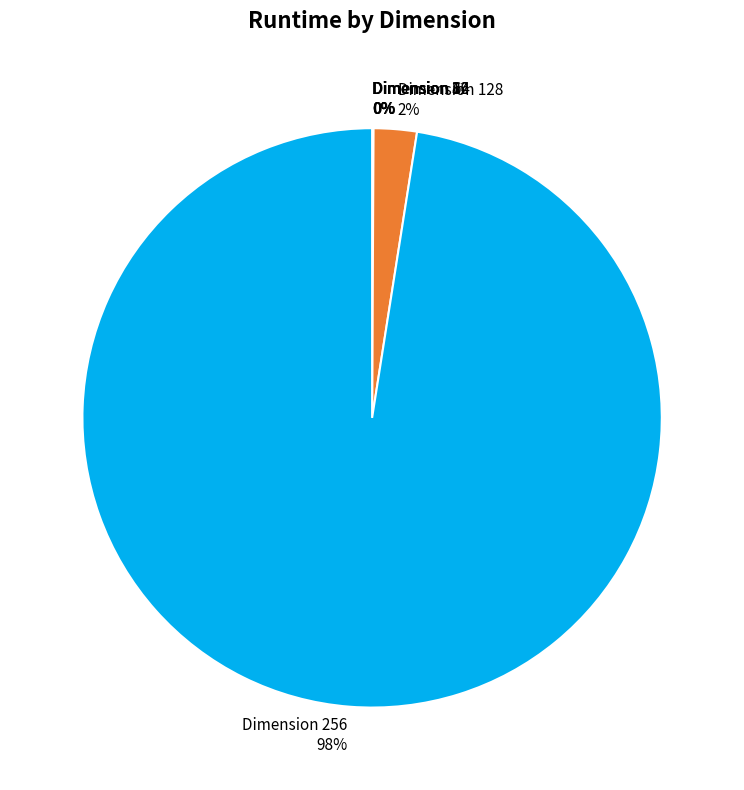

Does any single category account for the majority?

Yes